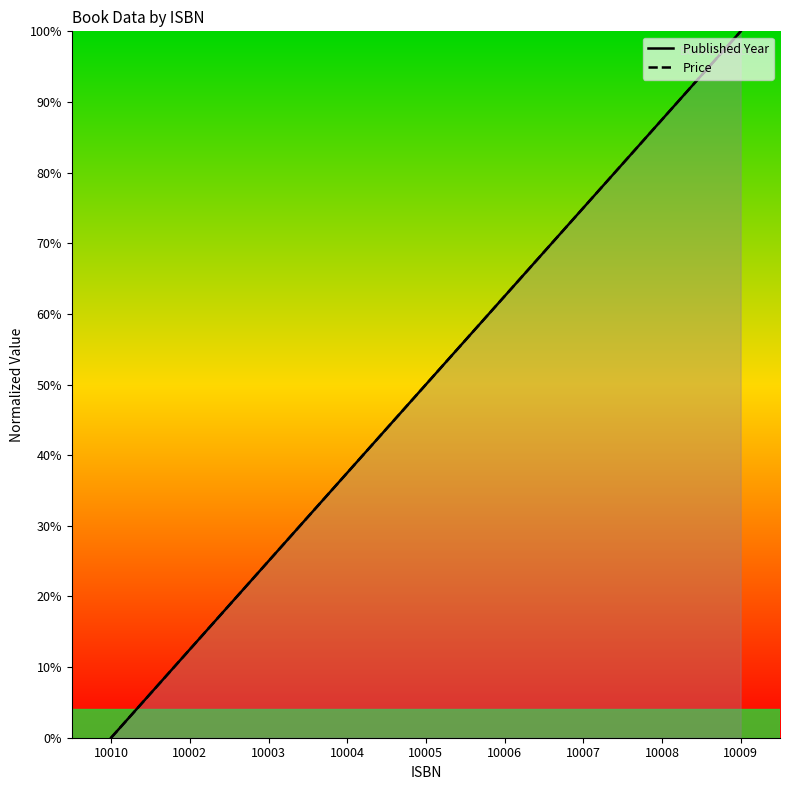

Which category has the highest value across all series?

10009